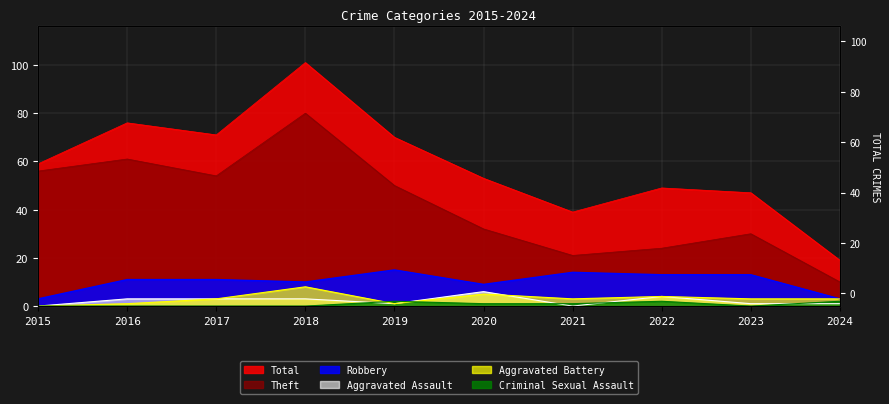

What is the total value across all series at 2023?

94